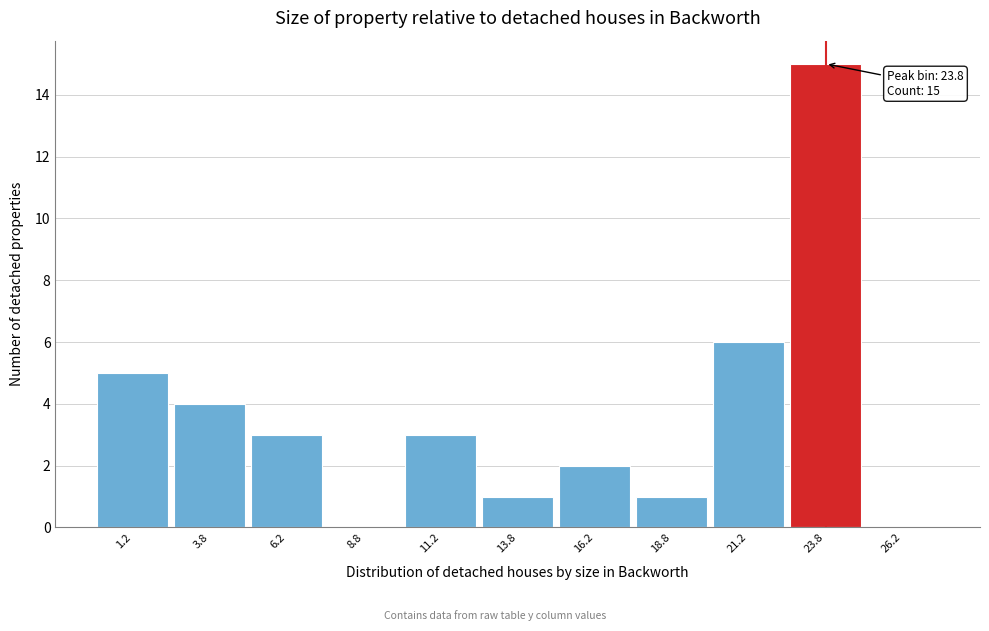

Over which range of the x-axis is the bar tallest?

22.5 to 25.0